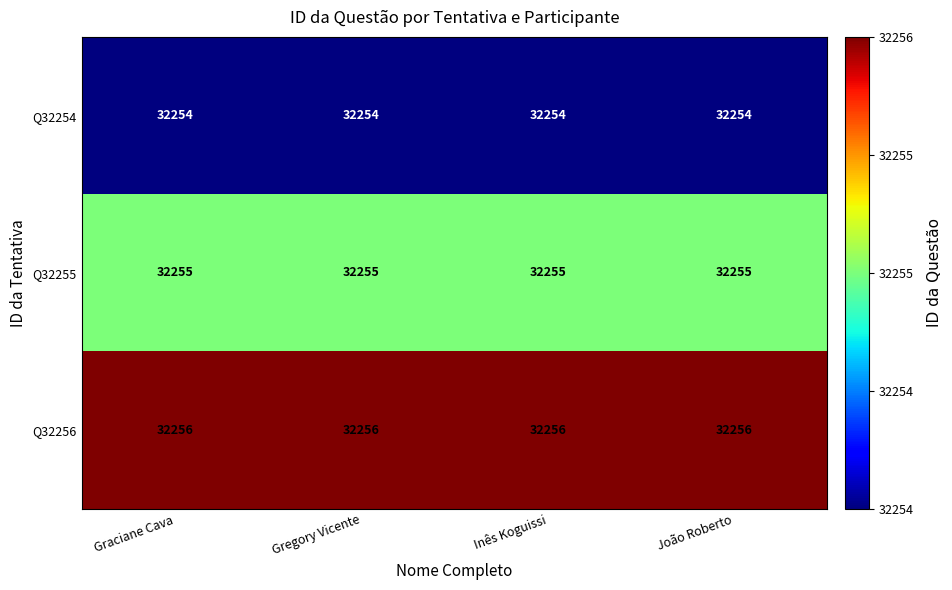

Read the Q32254 value at Gregory Vicente.

32254